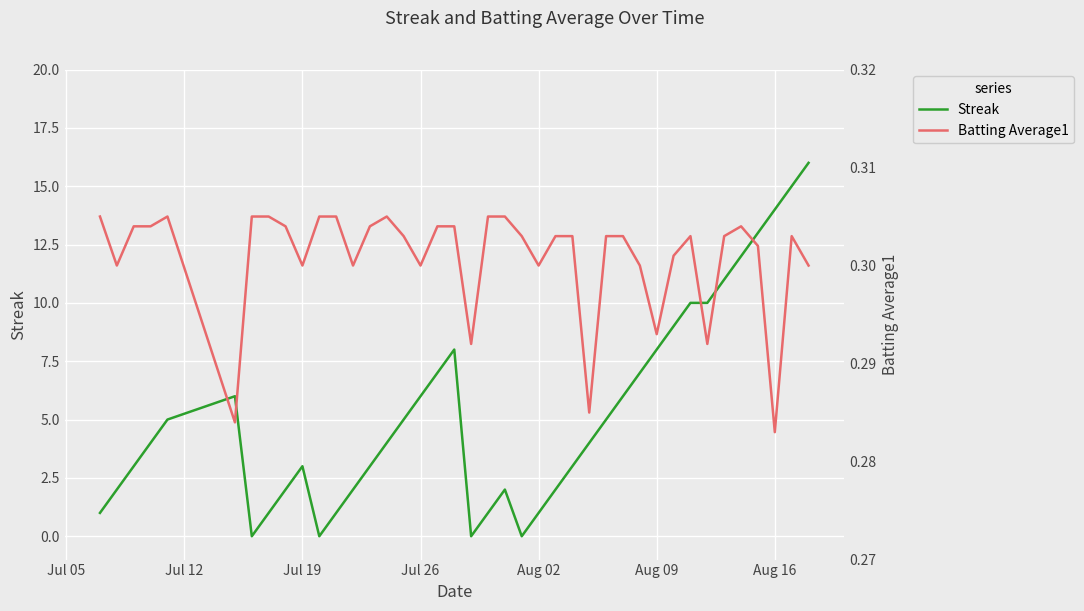

True or false: Streak has more than 1 points higher than both neighbors.

True